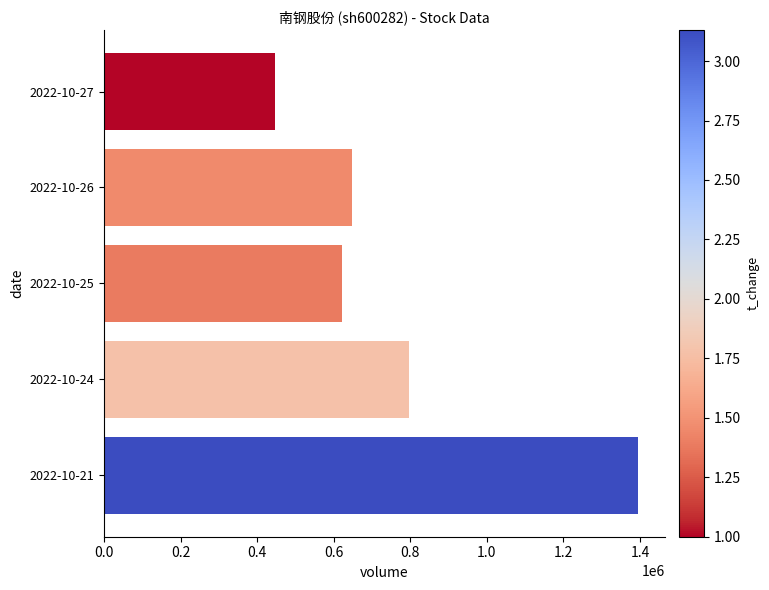

What is the approximate value at 2022-10-25, to the nearest 50?

620950